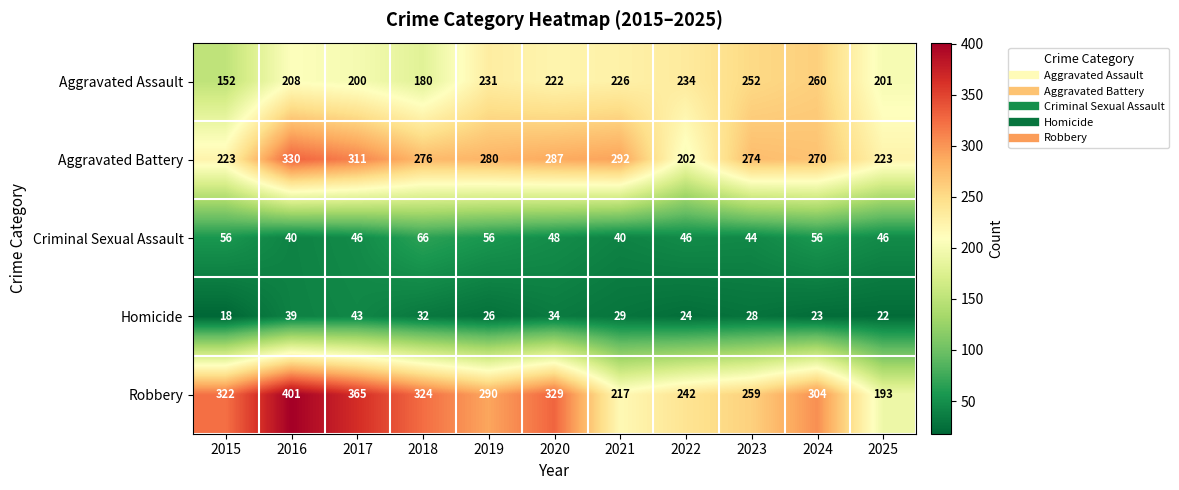

True or false: Criminal Sexual Assault has a value of 70 at 2025.

False